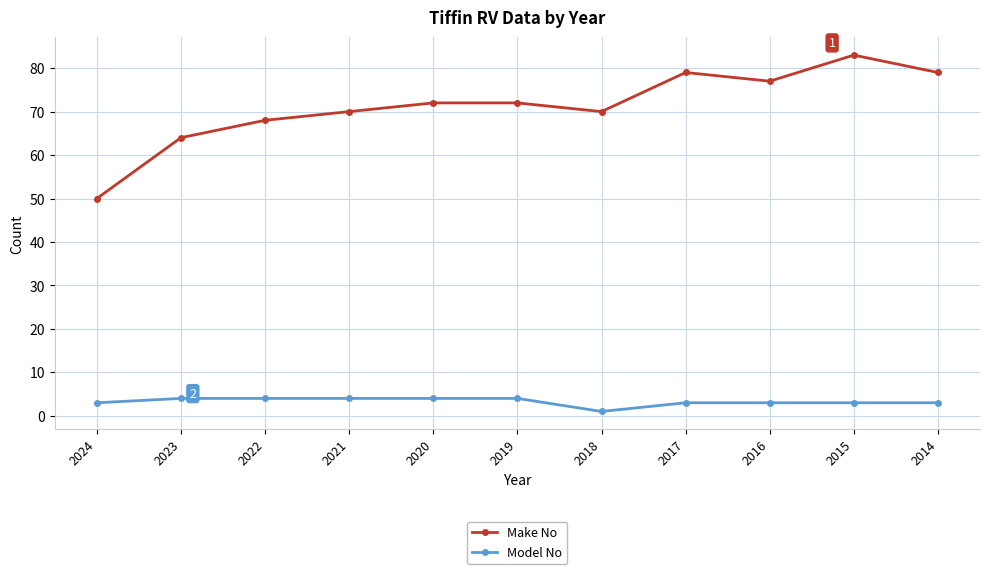

How many lines are shown in the chart?

2